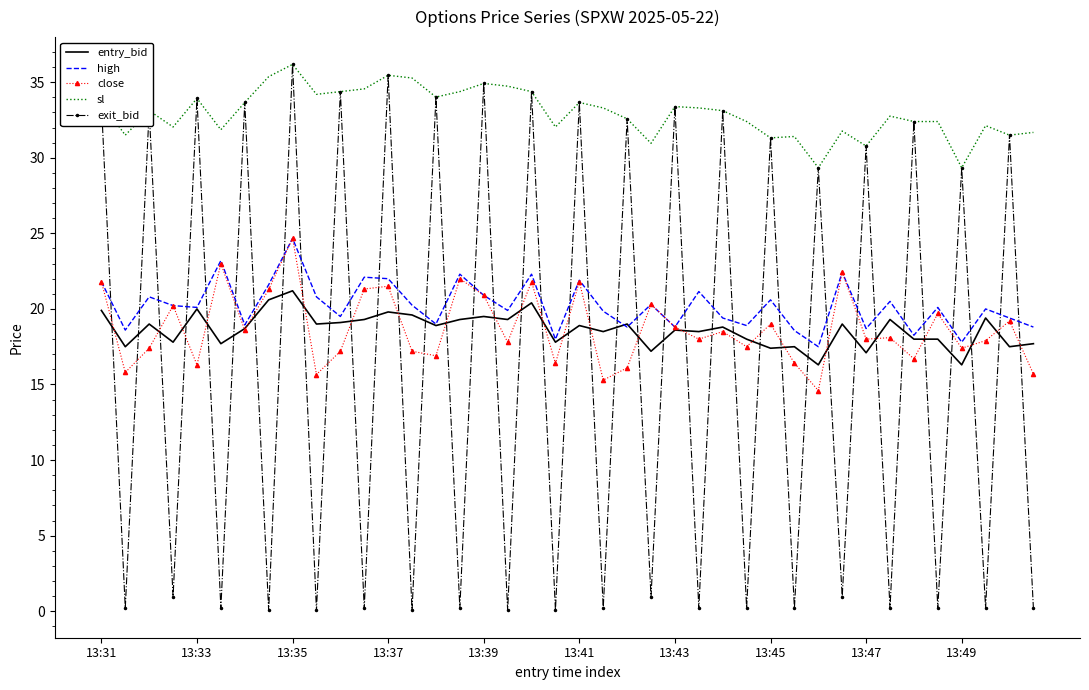

What is the highest value of the exit_bid series?

36.2